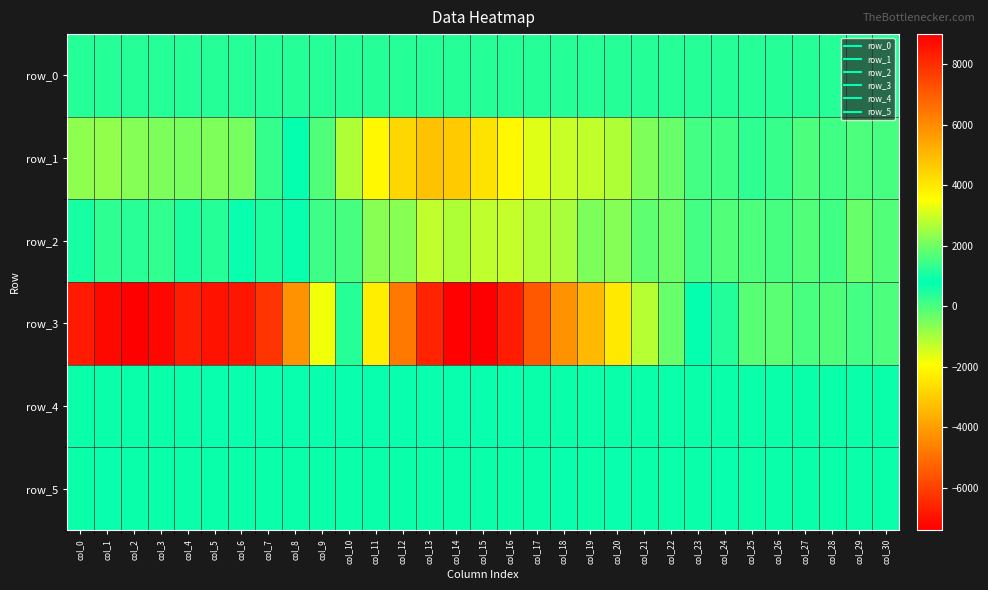

How many positive values does the row_3 series have?

17